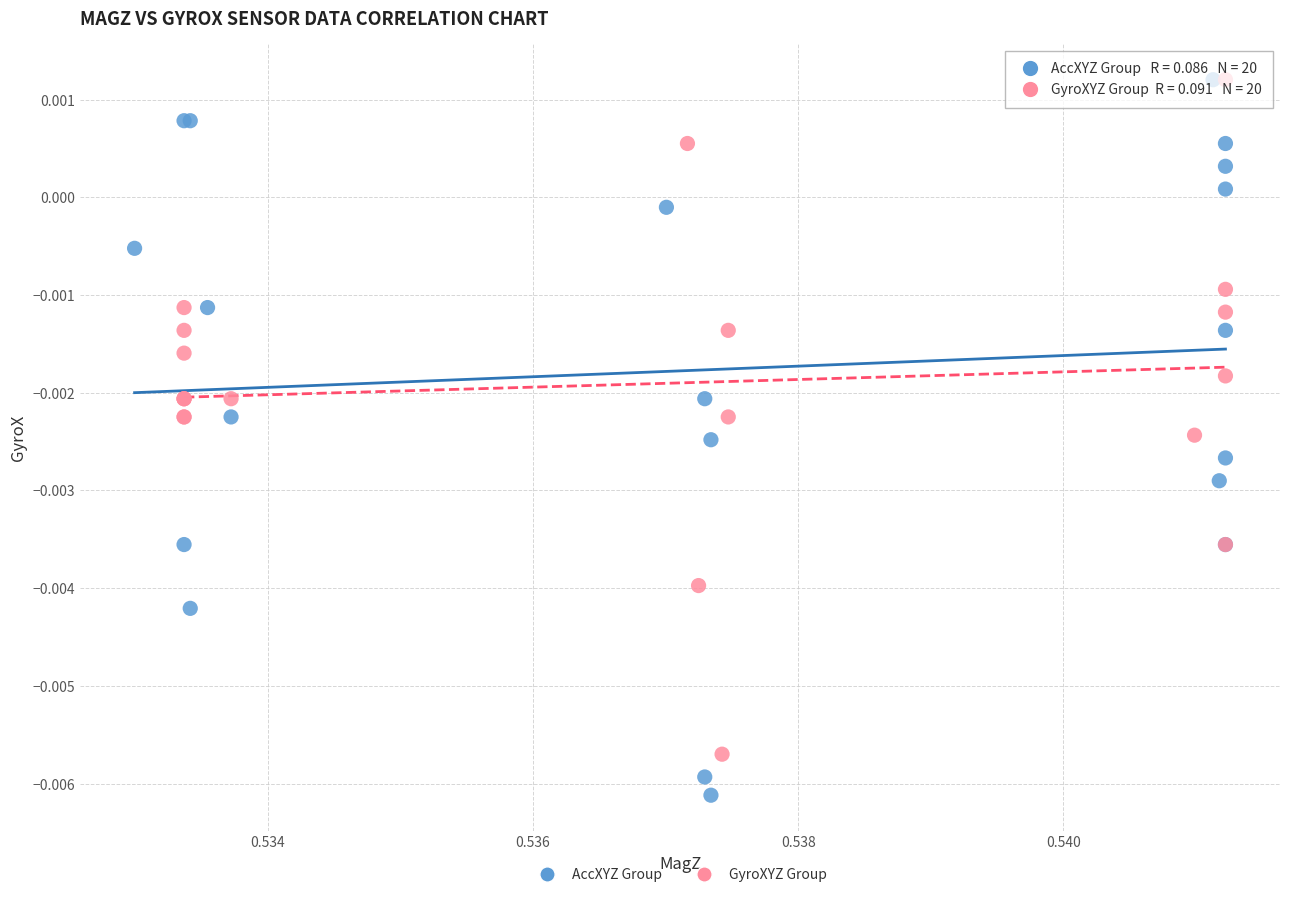

Which series reaches the minimum Y coordinate?

AccXYZ Group